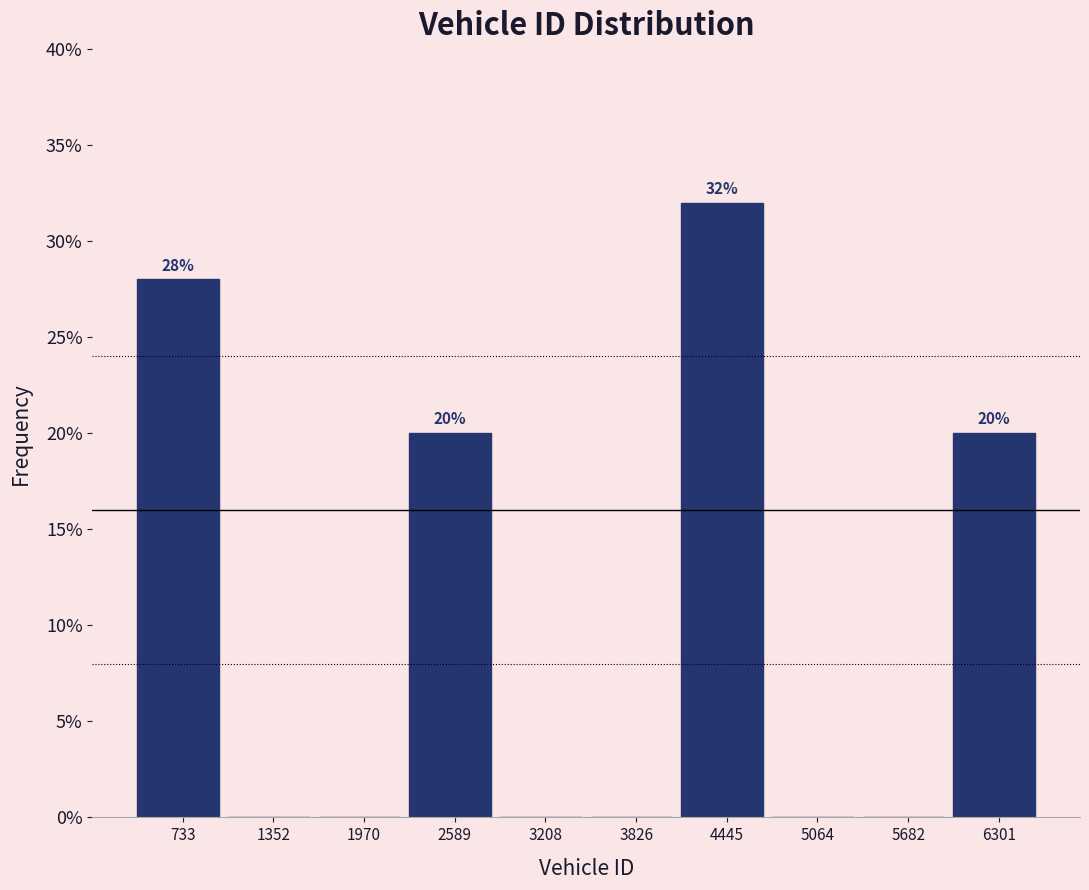

Which range on the x-axis has the tallest bar?

4100 to 4800